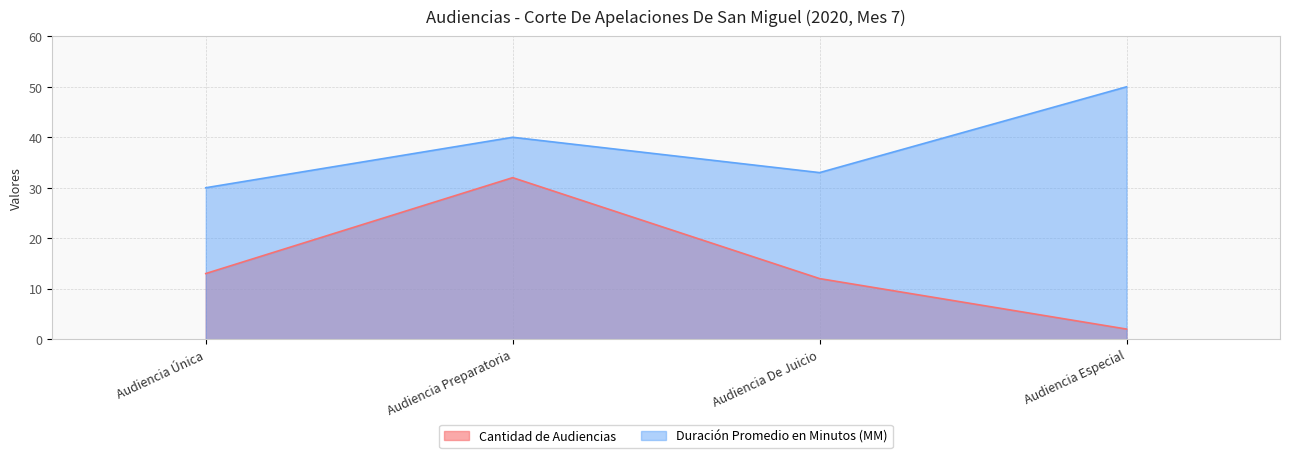

What is the approximate value of Duración Promedio en Minutos (MM) at Audiencia Preparatoria, to the nearest 5?

40